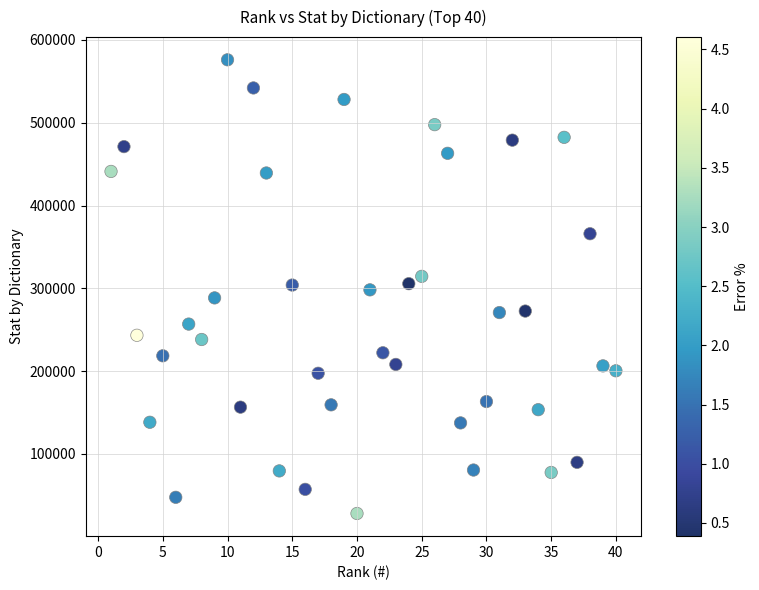

What is the range of X values (max minus min)?

39